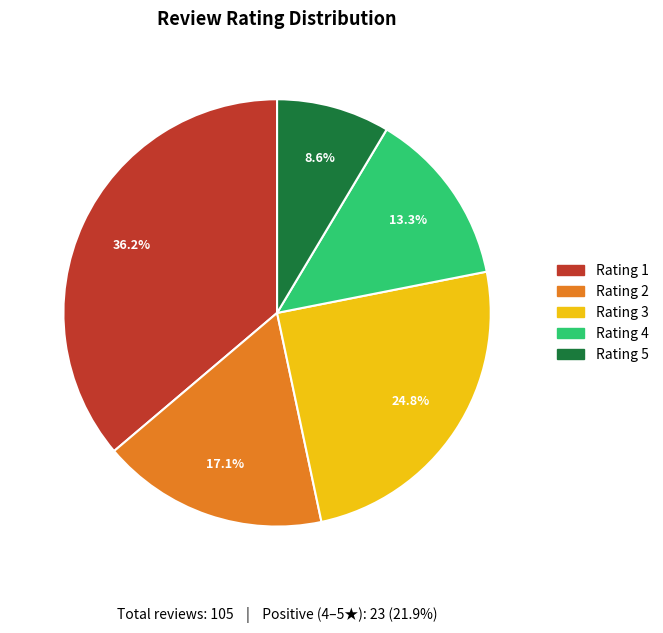

Which category has the smallest portion of the pie?

Rating 5